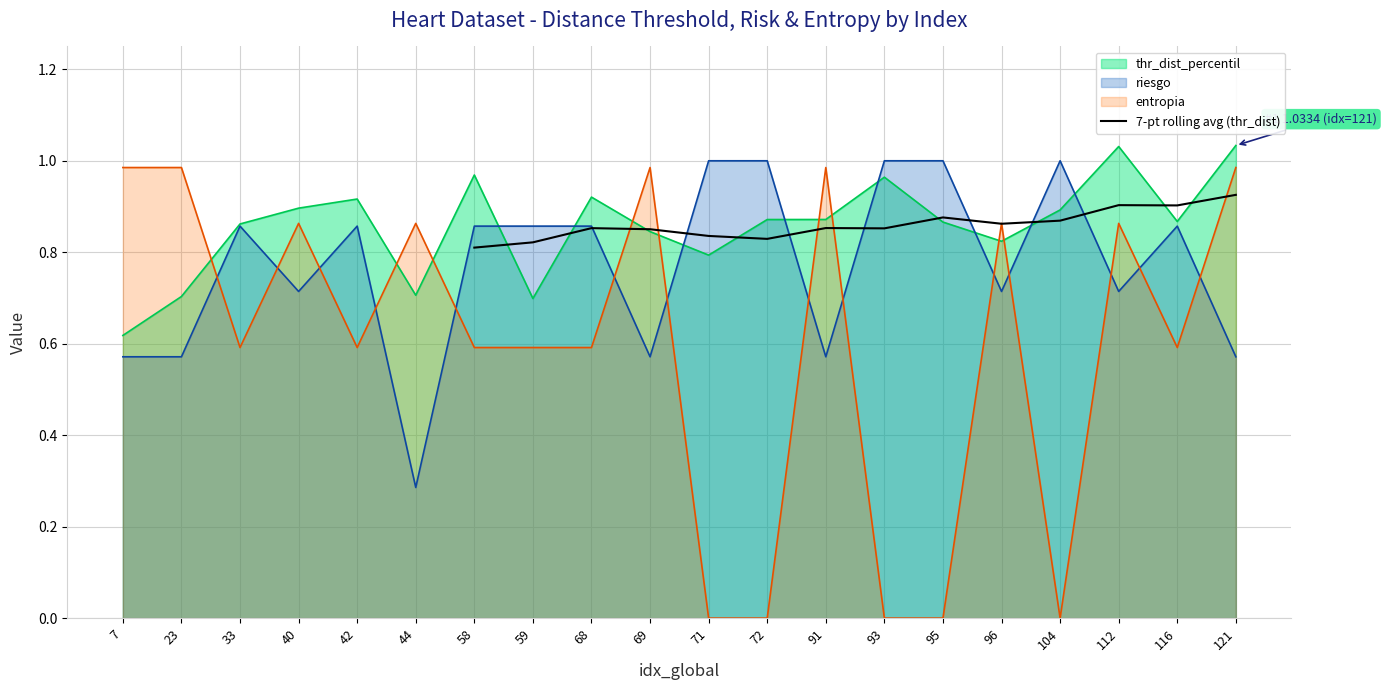

True or false: 7-pt rolling avg (thr_dist) has a value of 1.2 at 91.

False